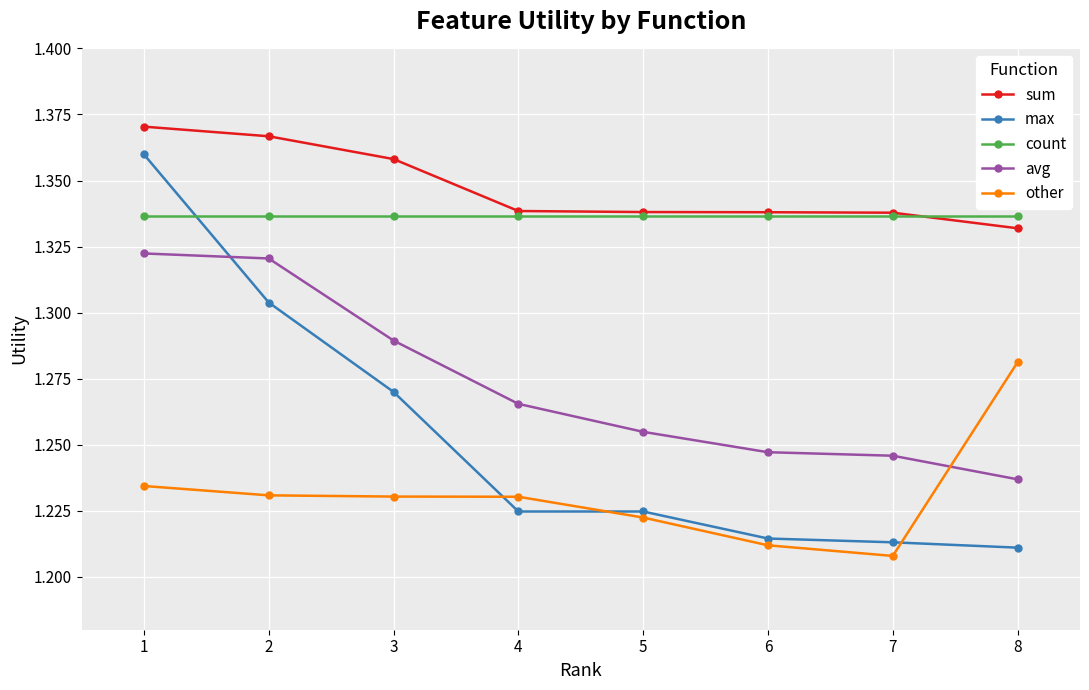

Which series has the largest range (max minus min)?

max